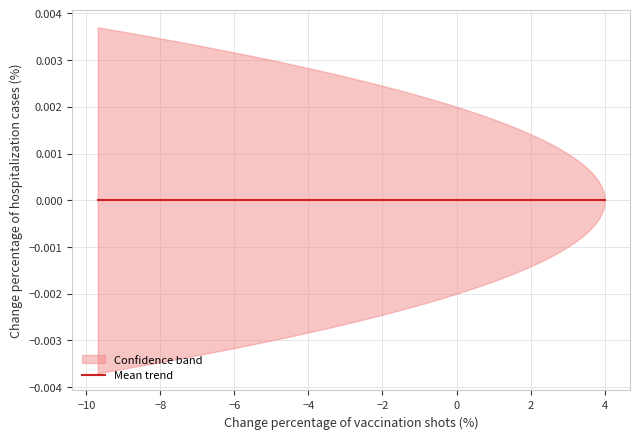

True or false: xp has more than 1 interior local peaks.

False